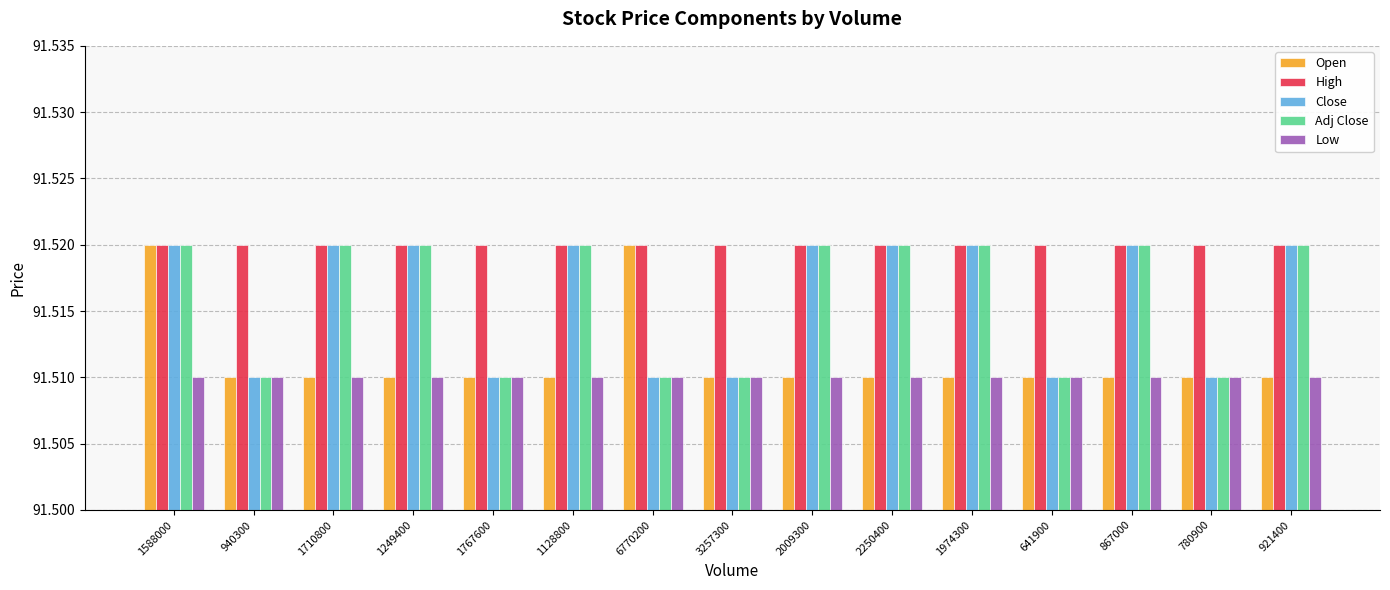

What is the total value across all series at 6770200?

457.6